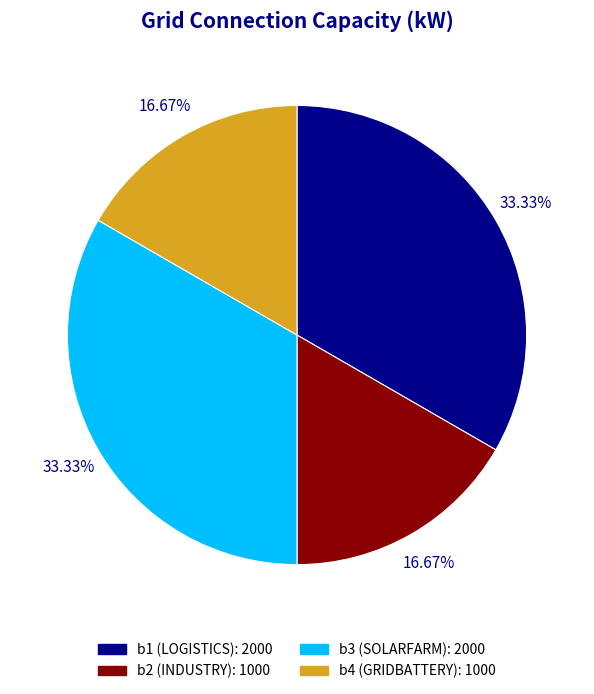

To the nearest percent, what is the average slice percentage?

25%